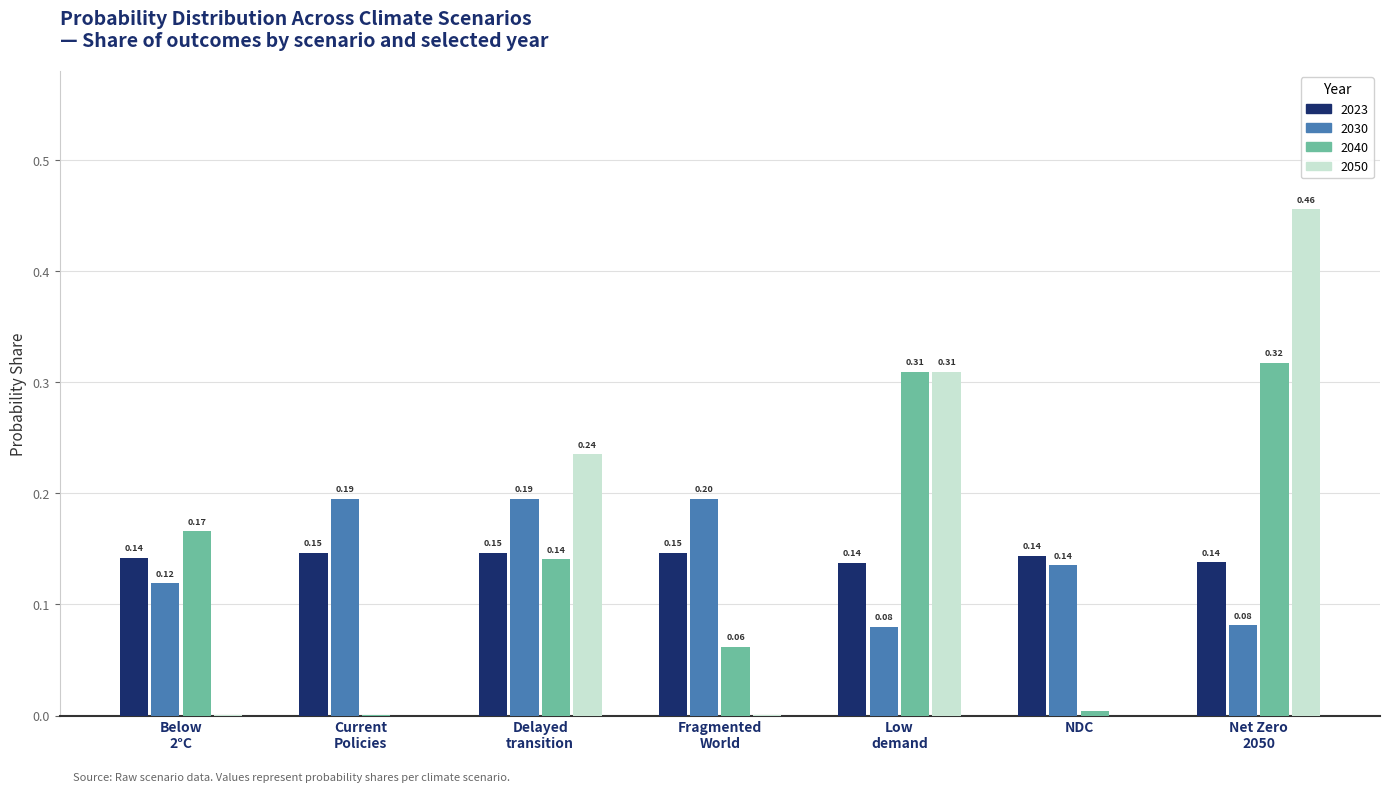

What is the sum of all 2050 values?

1.0